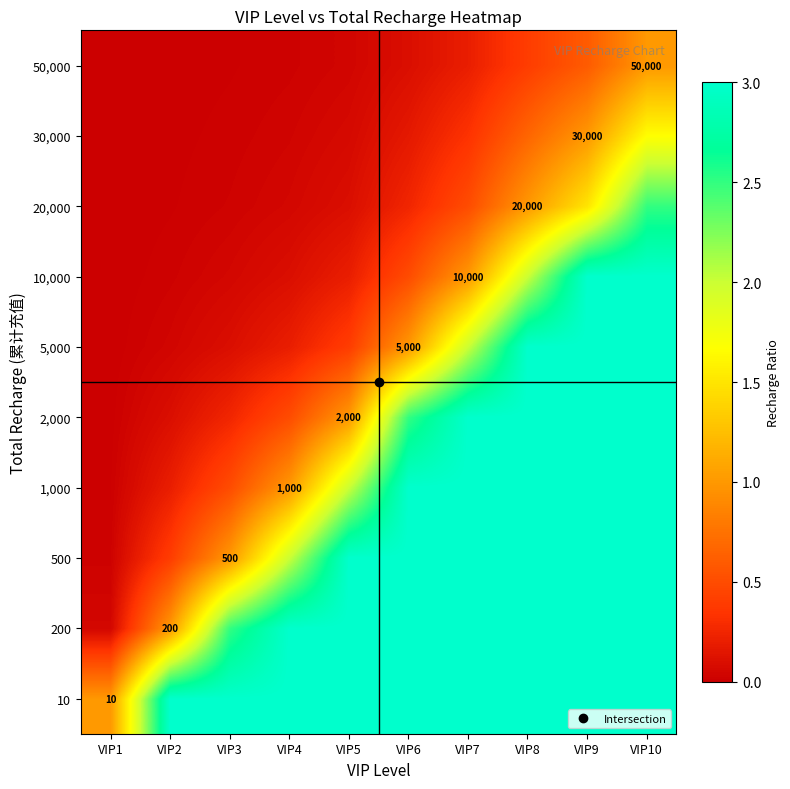

List the labels in order of 2,000 value, largest first.

VIP7, VIP8, VIP9, VIP10, VIP6, VIP5, VIP4, VIP3, VIP2, VIP1